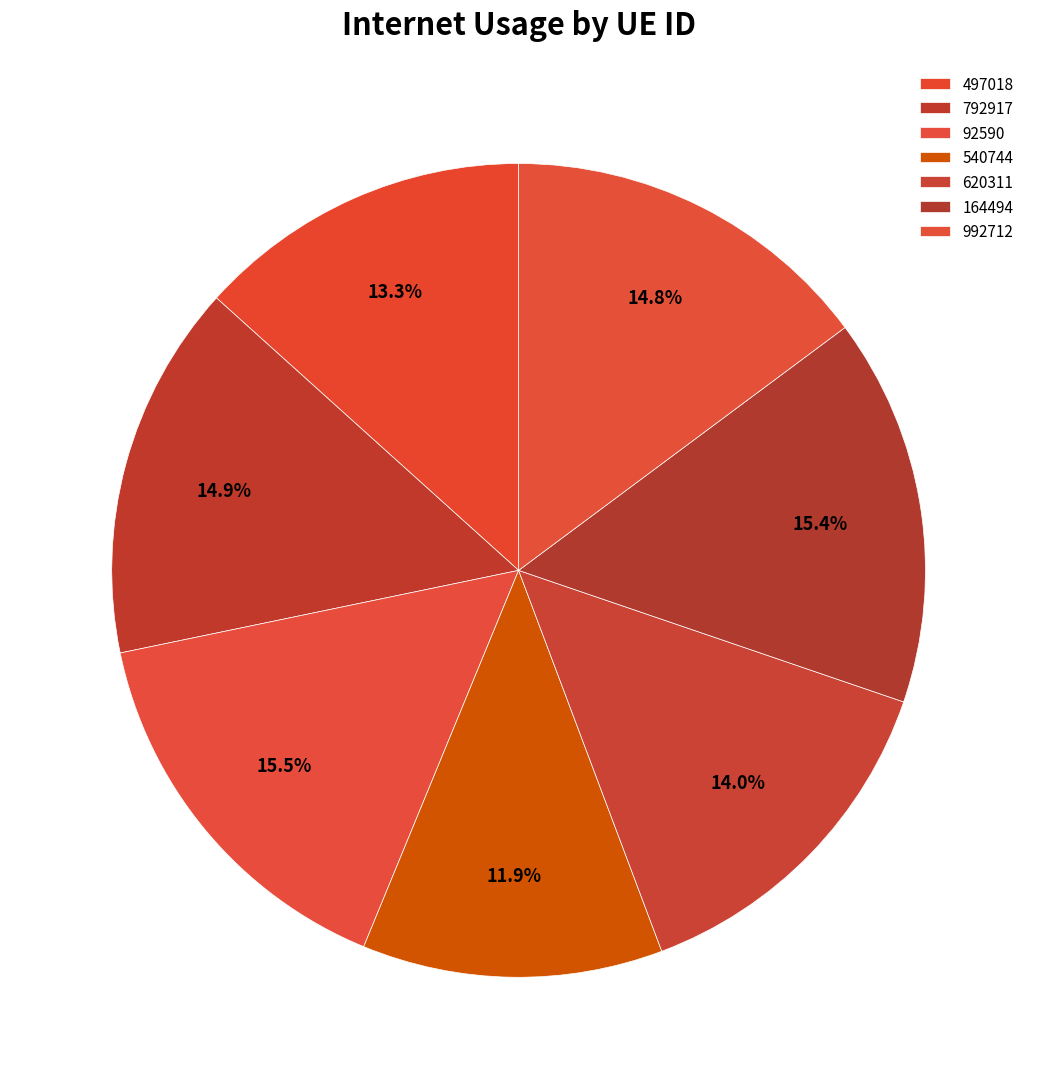

How many segments does this pie chart have?

7